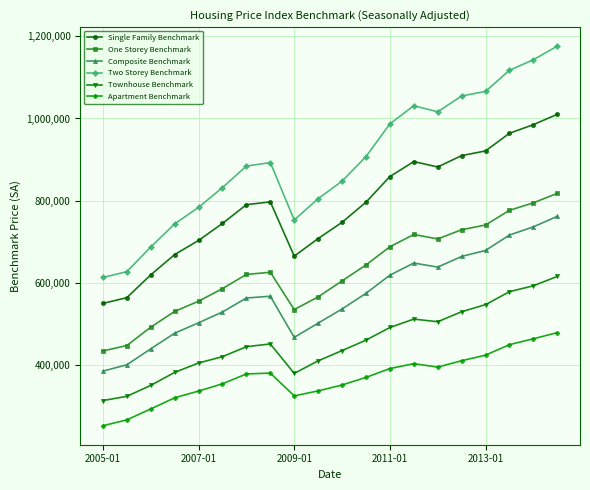

What is the sum of all One Storey Benchmark values?

12624700